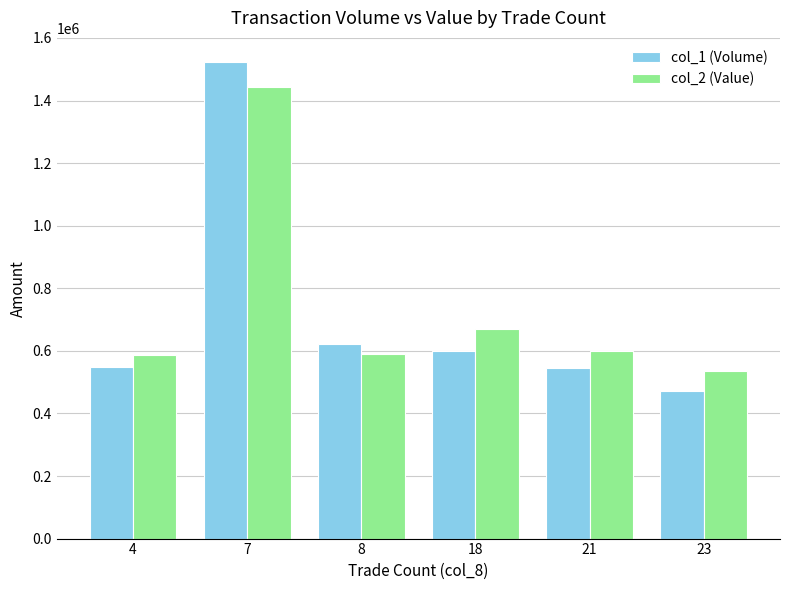

Is it true that col_2 (Value) equals 306293 at 4?

False